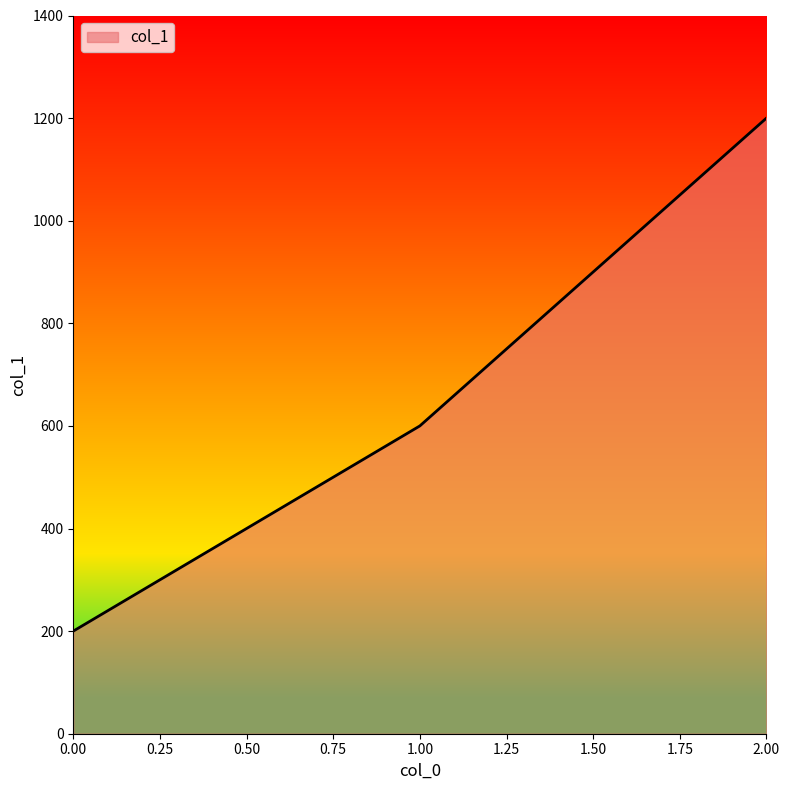

What is the average value?

667